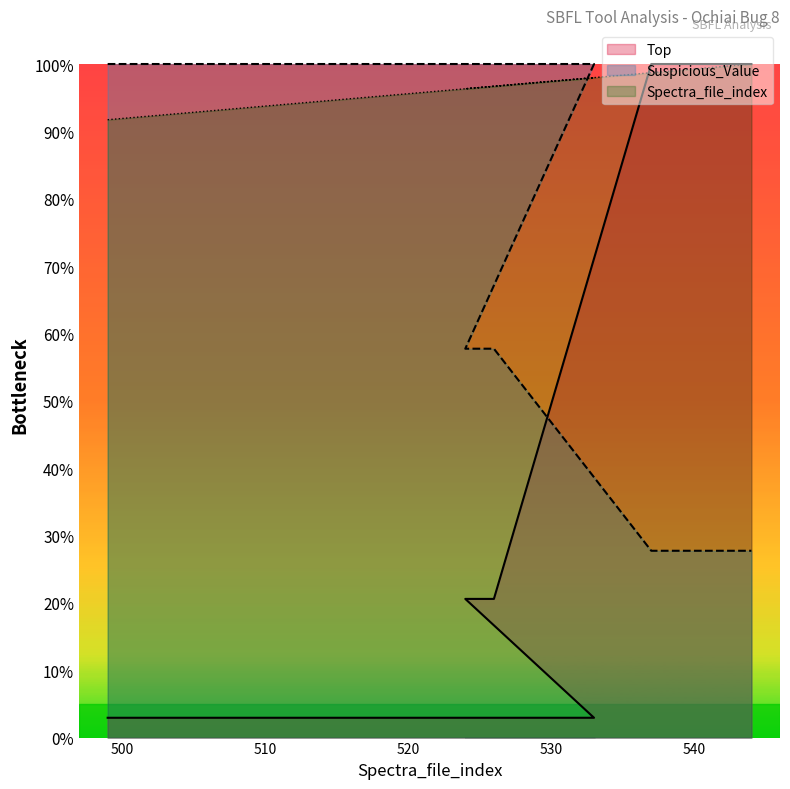

Rank the categories by Spectra_file_index value from highest to lowest.

544, 543, 542, 540, 539, 538, 537, 533, 531, 526, 525, 524, 500, 499